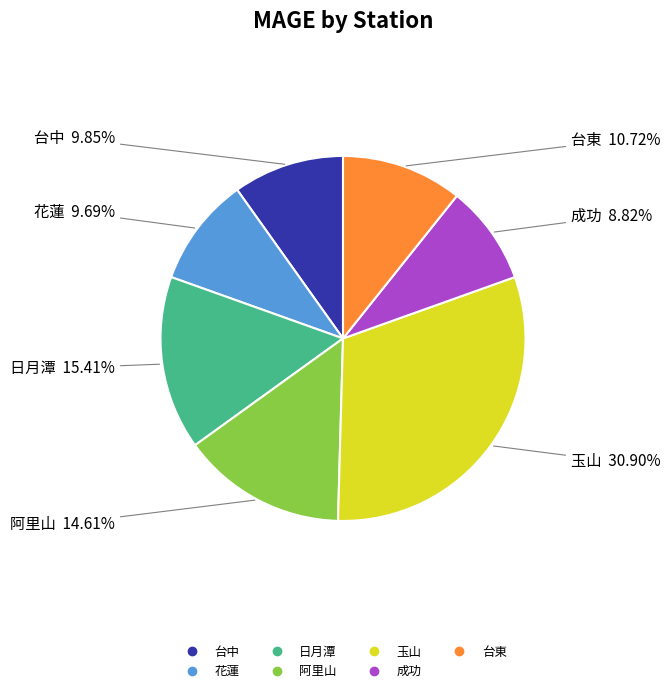

The 玉山 slice represents 22% of the pie. True or false?

False